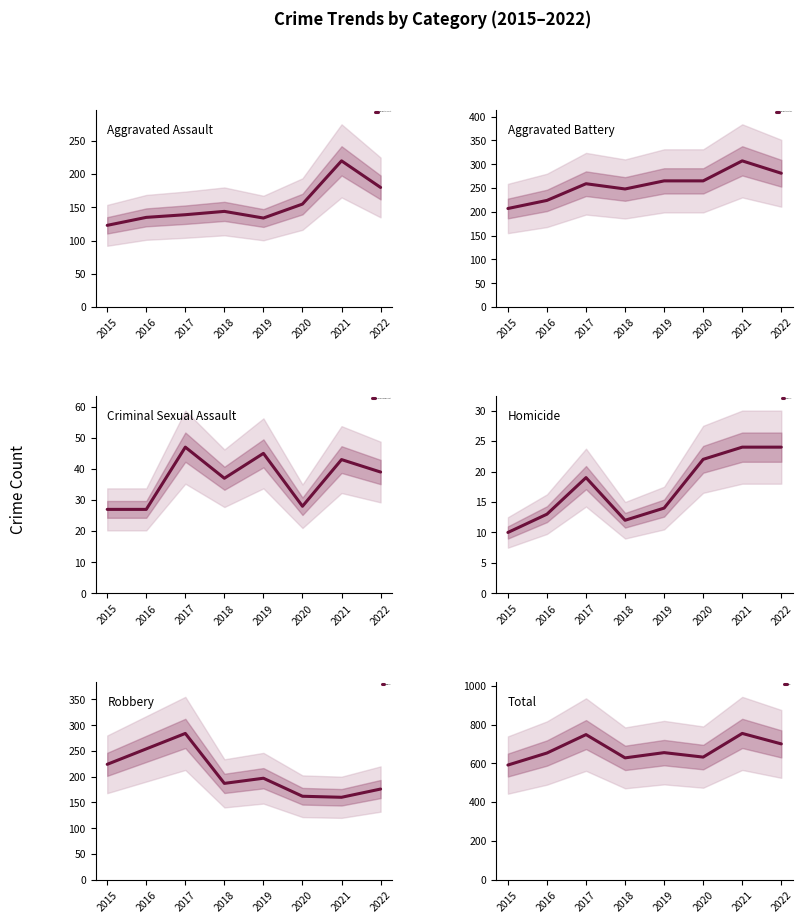

True or false: Homicide and Aggravated Battery cross at least once.

False